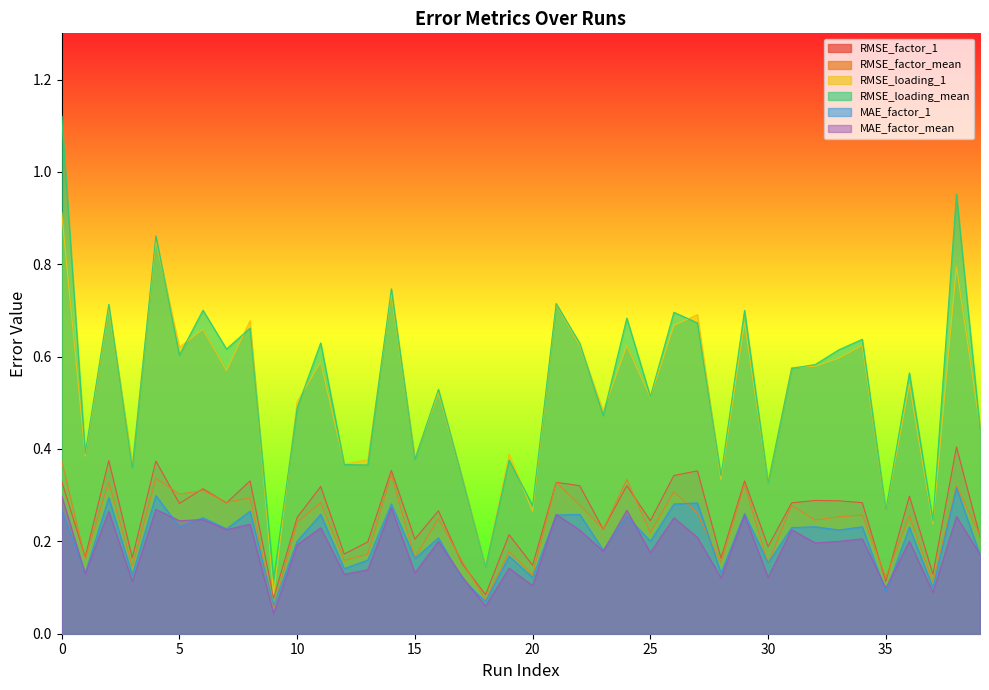

Does the chart display data point markers on the line(s)?

No